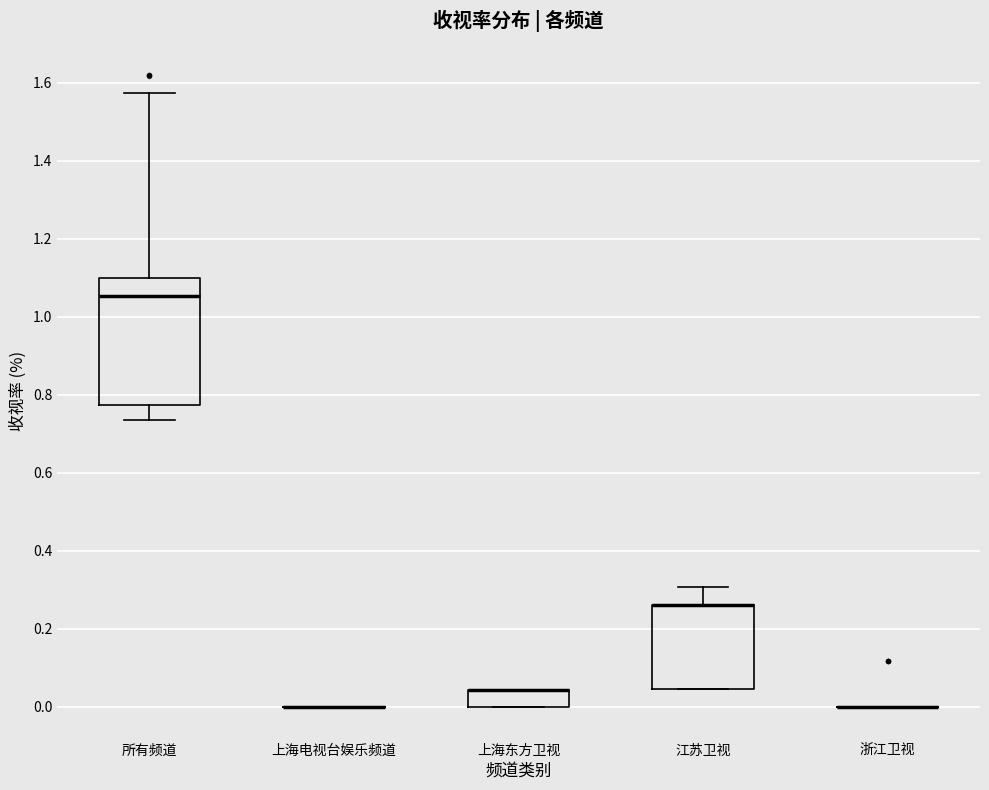

Reading left to right, read every box against the y-axis: the position of its median line, the range the box covers, and the ends of its whiskers. The values are not printed on the chart, so give them approximately, as read against the axis.

所有频道: median 1.06, box 0.78 to 1.10, whiskers 0.74 to 1.58
上海电视台娱乐频道: box collapsed to a line at 0.00, whiskers 0.00 to 0.00
上海东方卫视: median 0.04 (drawn on the box's upper edge), box 0.00 to 0.04, whiskers 0.00 to 0.04
江苏卫视: median 0.26 (drawn on the box's upper edge), box 0.04 to 0.26, whiskers 0.04 to 0.30
浙江卫视: box collapsed to a line at 0.00, whiskers 0.00 to 0.00